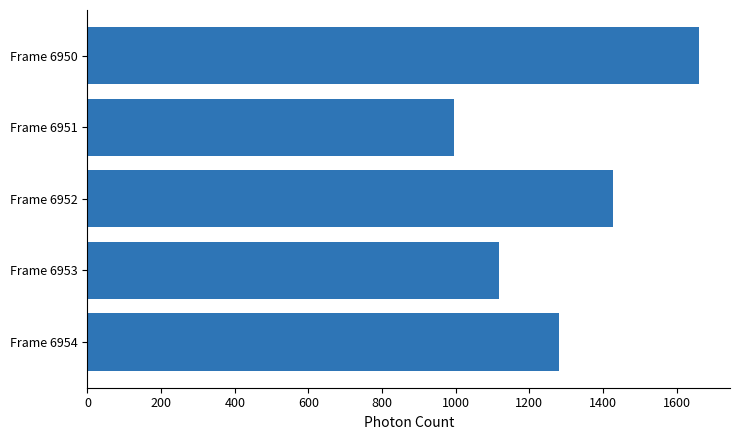

Count the number of categories in the chart.

5